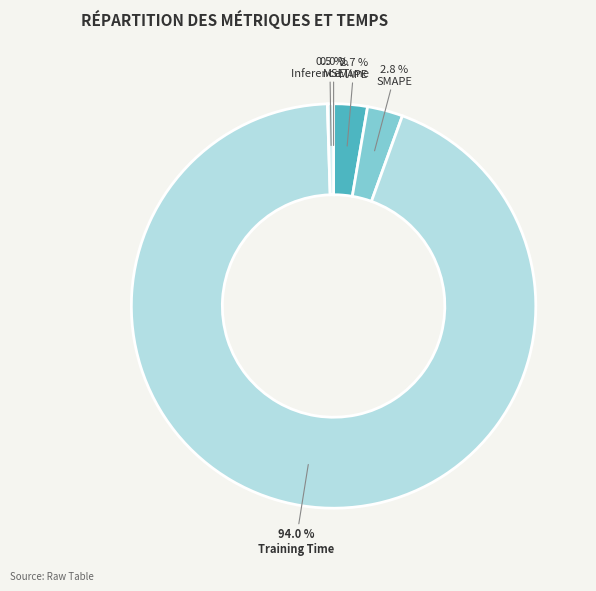

Does Training Time account for over 50% of the chart?

Yes